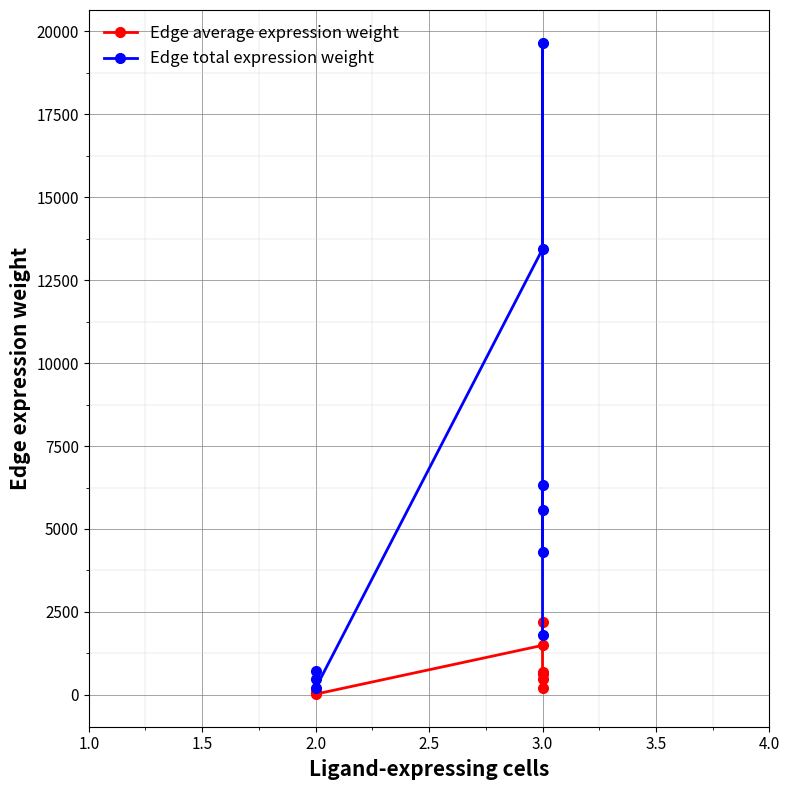

The value of Edge average expression weight at 3.0 is 3554.6. True or false?

False